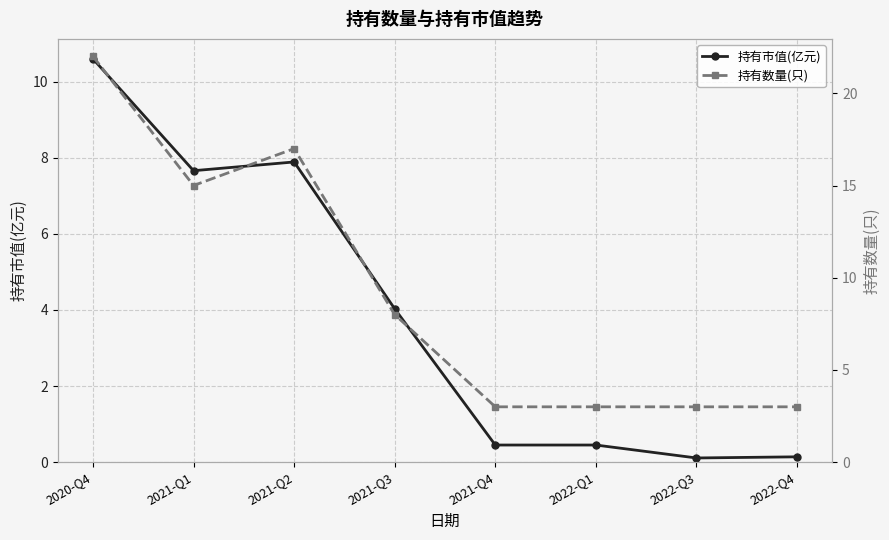

At how many categories does at least one series exceed 2?

8